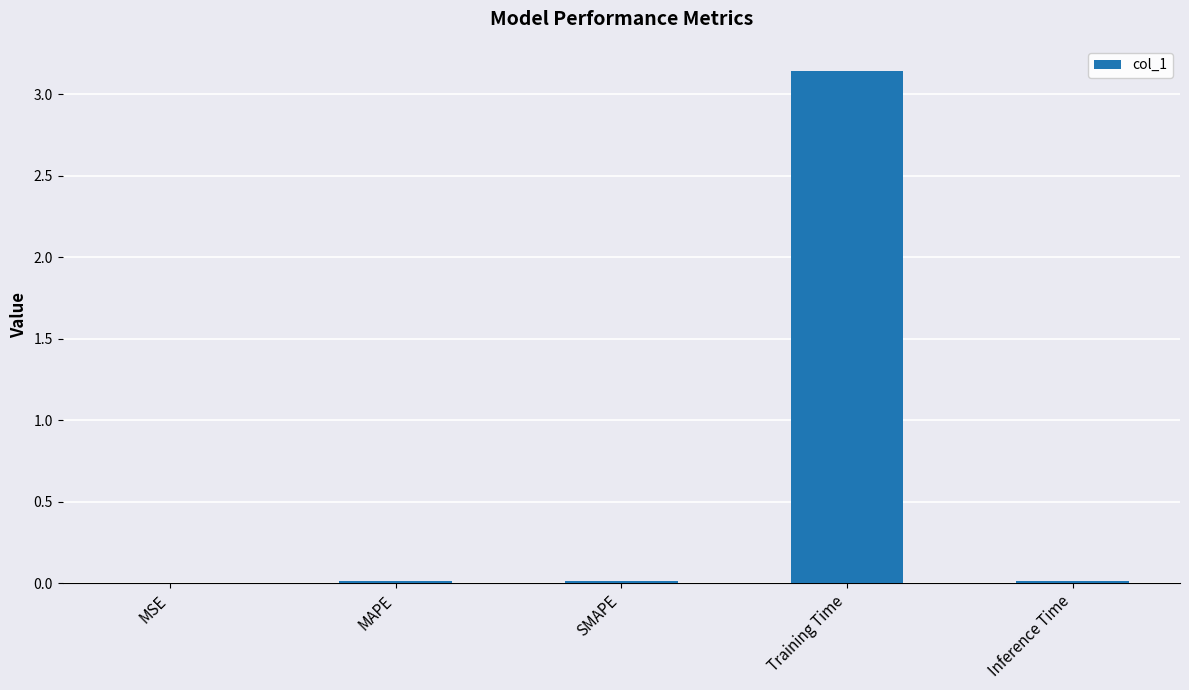

True or false: the data shows 0.0 at MAPE.

True